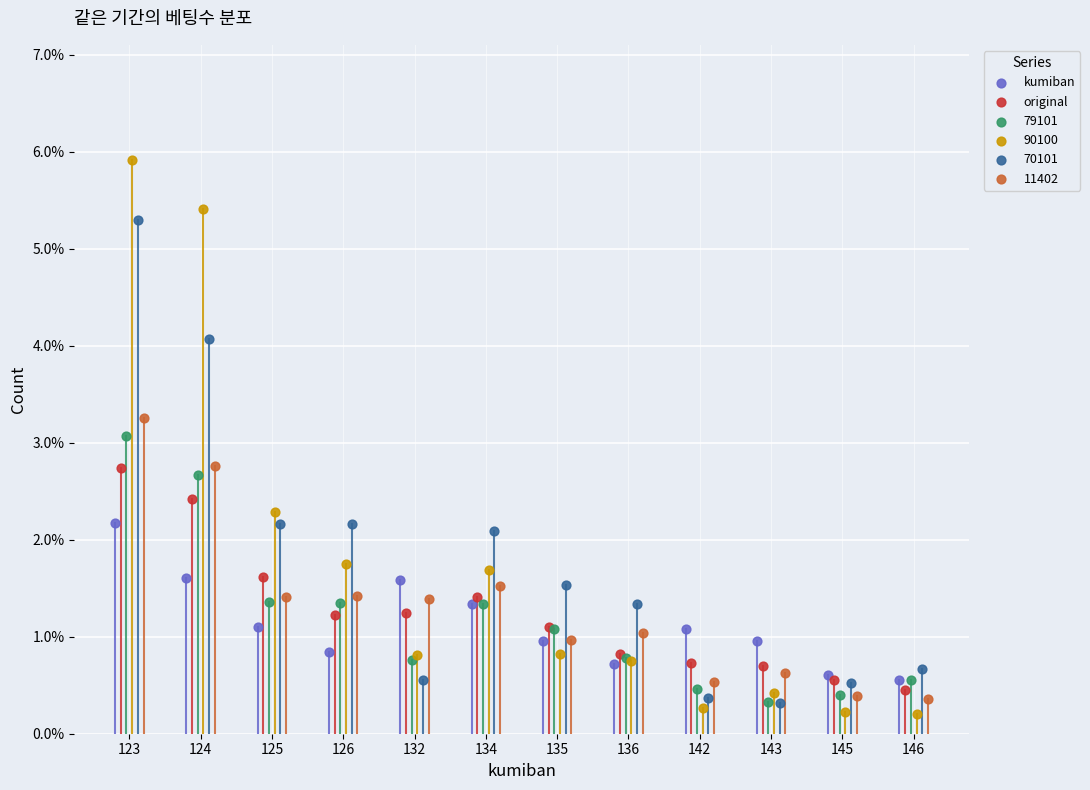

Which series reaches the maximum Y coordinate?

90100